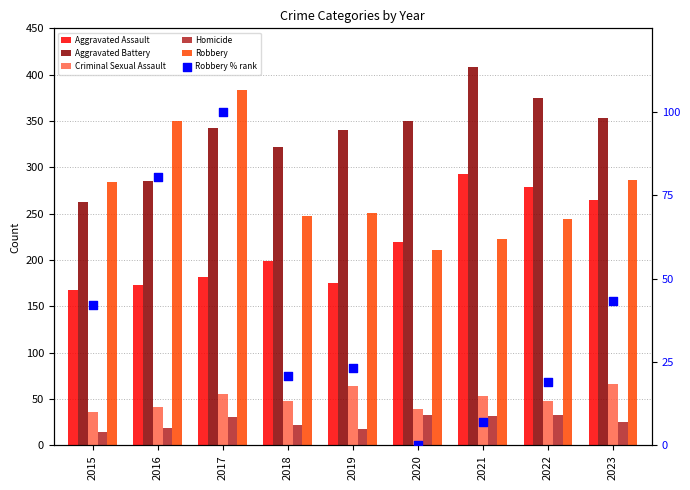

Which series reaches the maximum Y coordinate?

Aggravated Battery